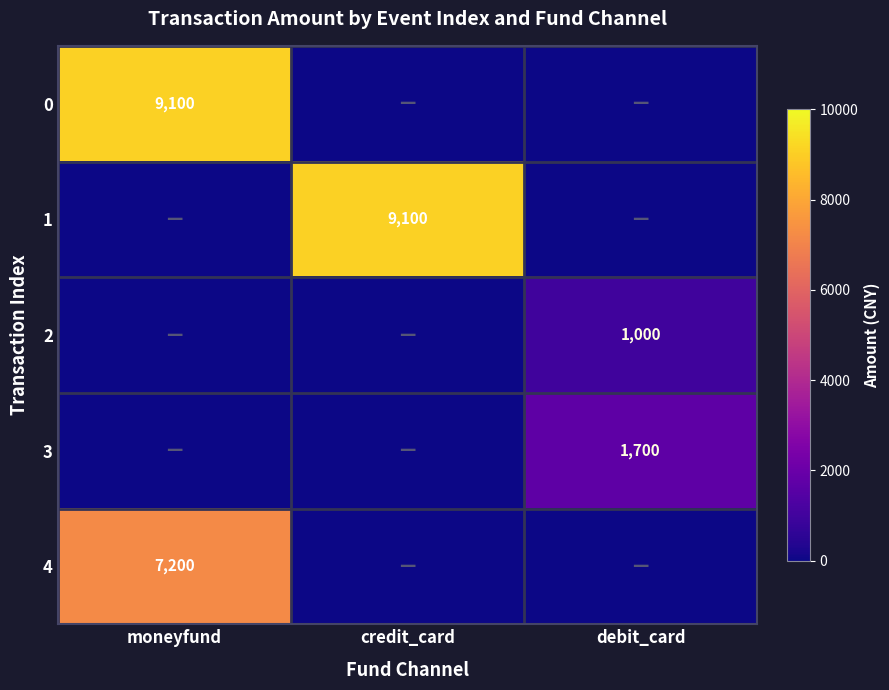

The 4 series shows 2633 at moneyfund. True or false?

False